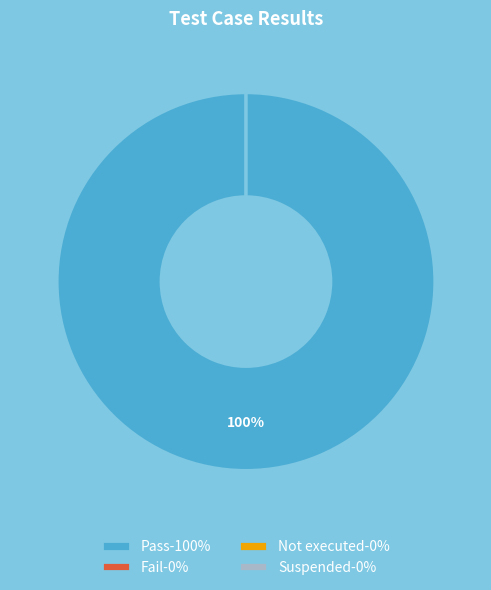

To the nearest percent, what is the combined percentage of Pass and Fail?

100%